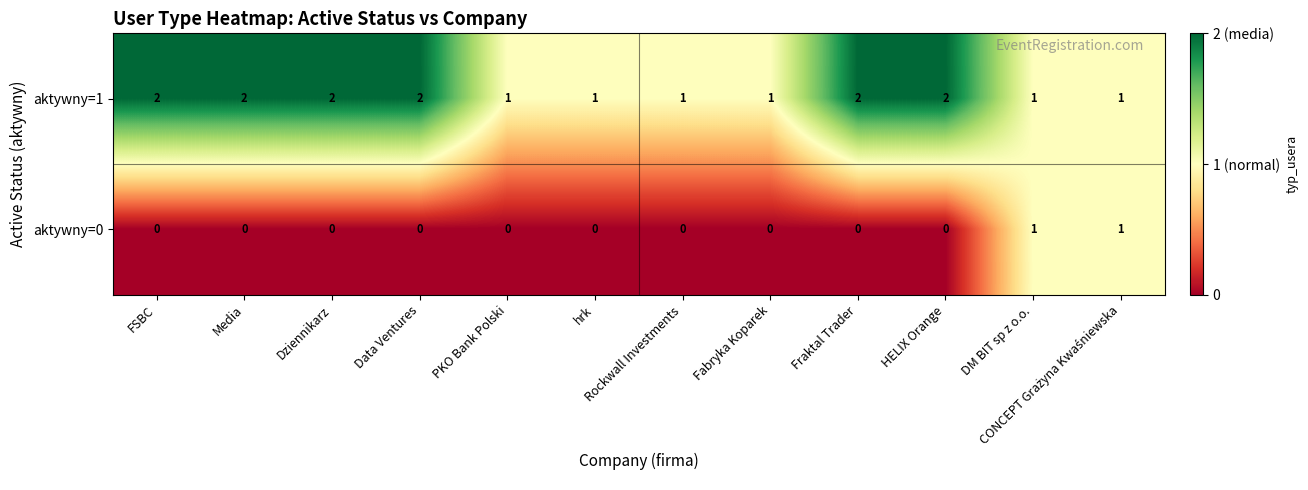

At FSBC, list the series in order from smallest to largest.

aktywny=0, aktywny=1